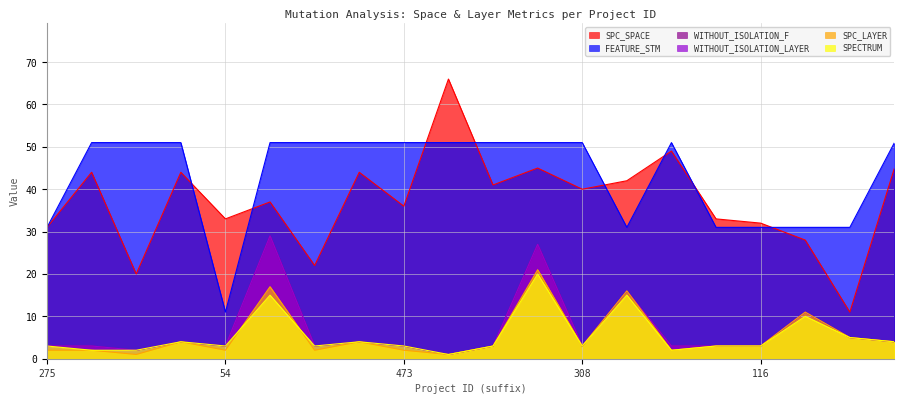

Reading left to right, extract all data points from this chart.

SPC_SPACE: 275=31	342=44	1=20	313=44	54=33	495=37	19=22	367=44	473=36	25=66	312=41	315=45	308=40	111=42	398=49	228=33	116=32	301=28	164=11	362=45
SPC_LAYER: 275=2	342=2	1=1	313=4	54=2	495=17	19=2	367=4	473=2	25=1	312=3	315=21	308=3	111=16	398=2	228=3	116=3	301=11	164=5	362=4
WITHOUT_ISOLATION_F: 275=3	342=3	1=2	313=4	54=3	495=29	19=3	367=4	473=3	25=1	312=3	315=27	308=3	111=16	398=3	228=3	116=3	301=11	164=5	362=4
WITHOUT_ISOLATION_LAYER: 275=3	342=3	1=2	313=4	54=3	495=29	19=3	367=4	473=3	25=1	312=3	315=27	308=3	111=16	398=3	228=3	116=3	301=11	164=5	362=4
SPECTRUM: 275=3	342=2	1=2	313=4	54=3	495=15	19=3	367=4	473=3	25=1	312=3	315=20	308=3	111=15	398=2	228=3	116=3	301=10	164=5	362=4
FEATURE_STM: 275=31	342=51	1=51	313=51	54=11	495=51	19=51	367=51	473=51	25=51	312=51	315=51	308=51	111=31	398=51	228=31	116=31	301=31	164=31	362=51